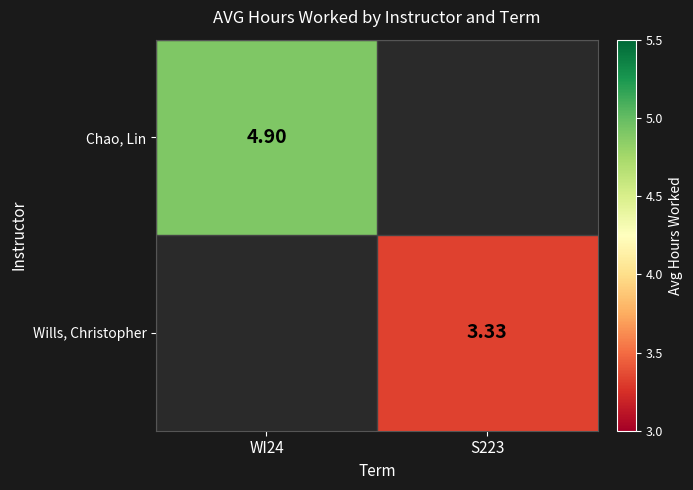

What is the maximum value shown in the chart?

4.9